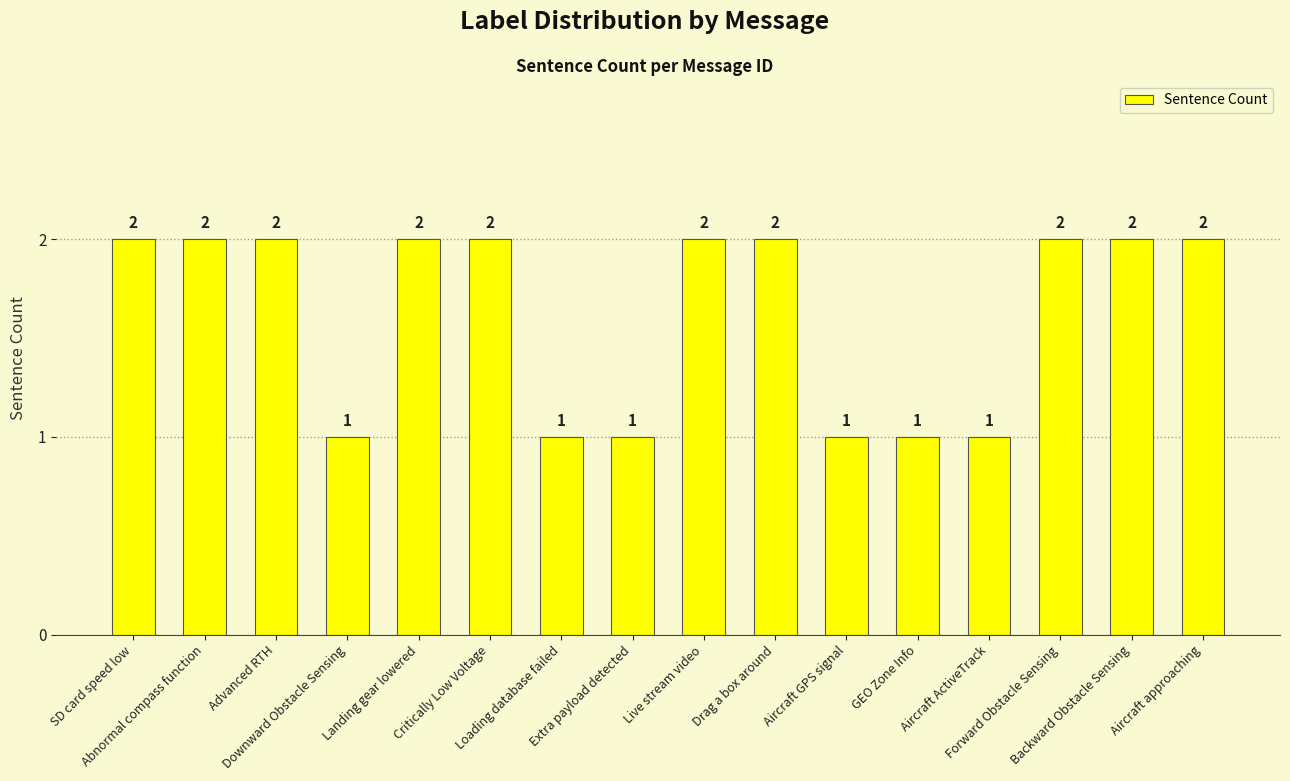

How many values are between 1 and 2?

16